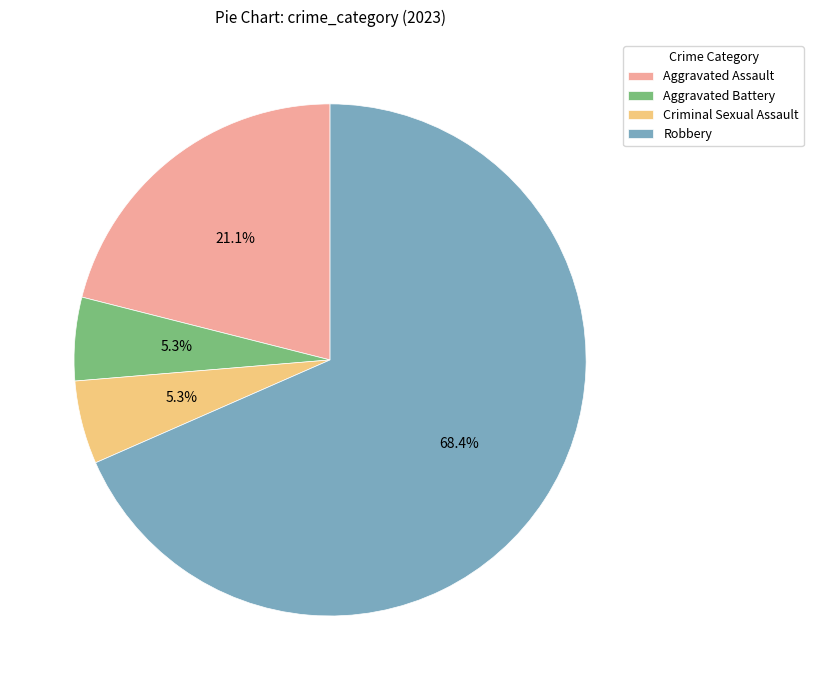

To the nearest percent, what percentage of the pie is Aggravated Assault?

21%